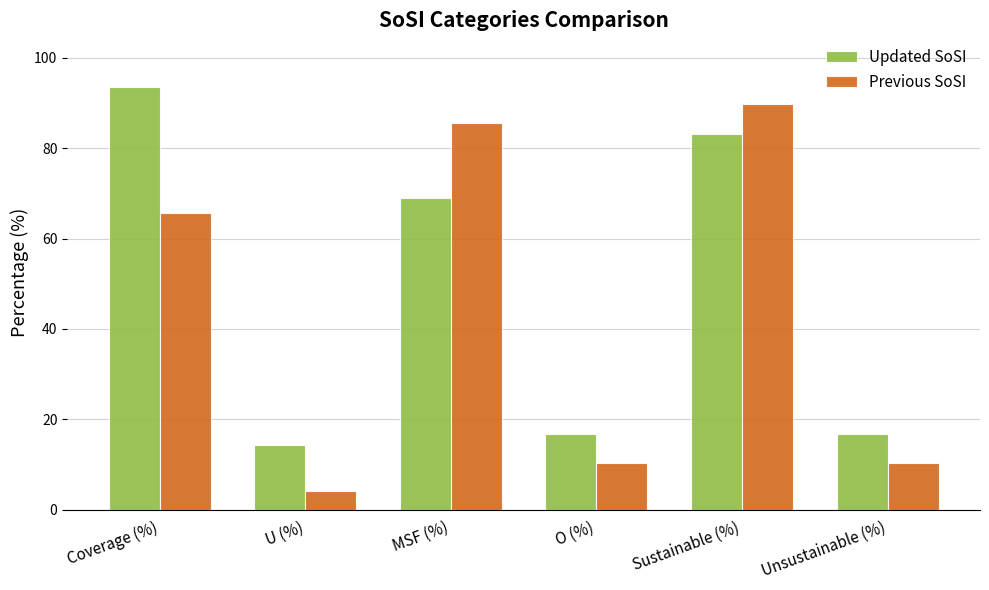

What is the spread (max minus min) of values at Coverage (%)?

27.8